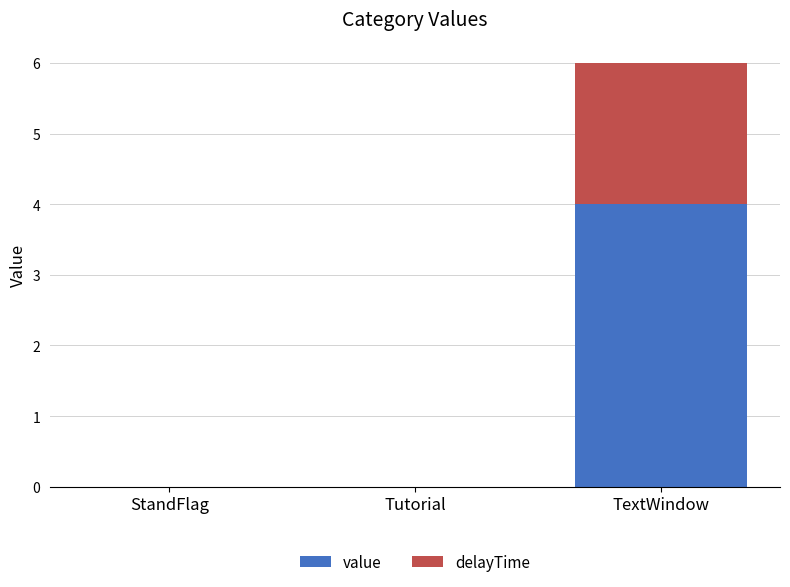

Is it true that value equals 6 at TextWindow?

False